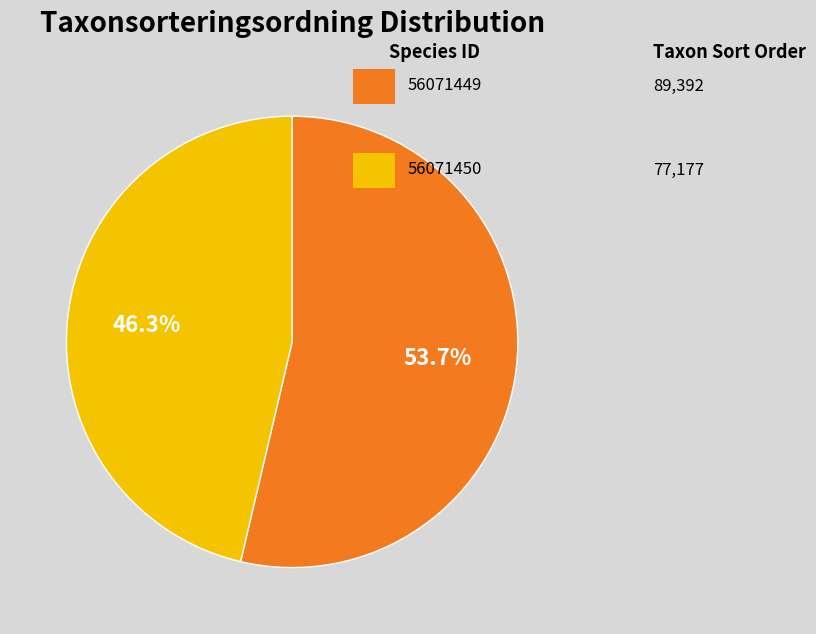

Does any single category account for the majority?

Yes